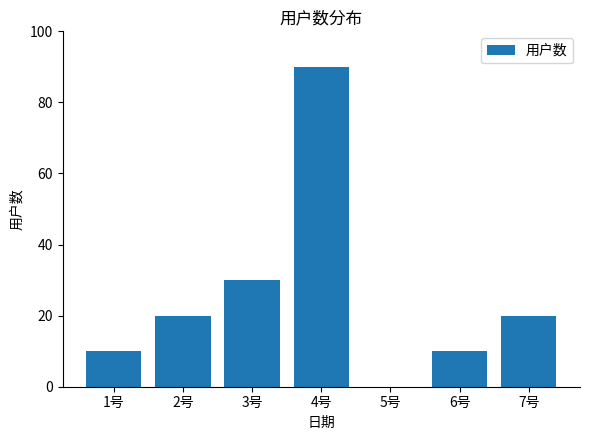

Reading left to right, list all the values displayed in this chart.

10	20	30	90	0	10	20